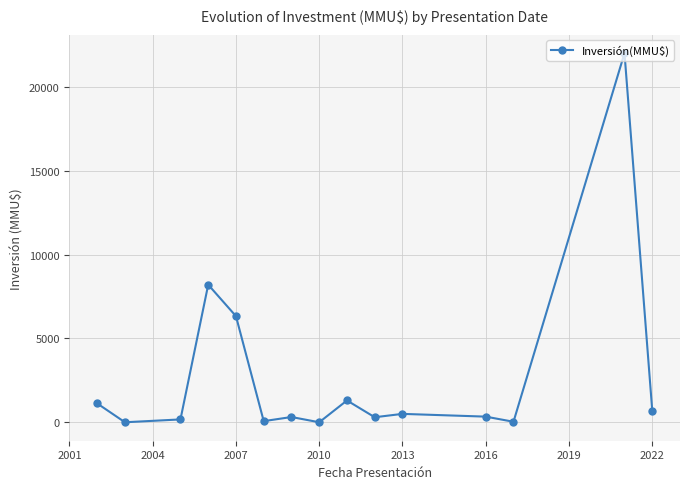

How many values are below 336?

7